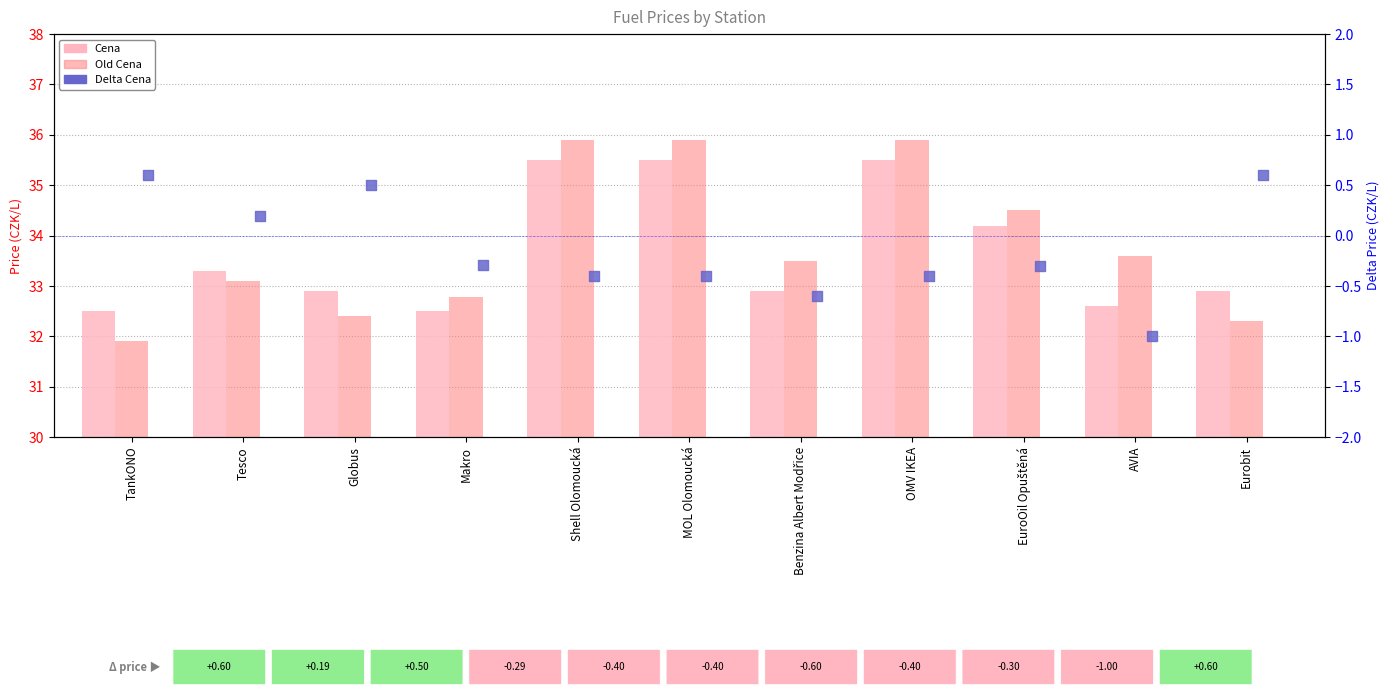

At which category is the sum across all series the highest?

Shell Olomoucká